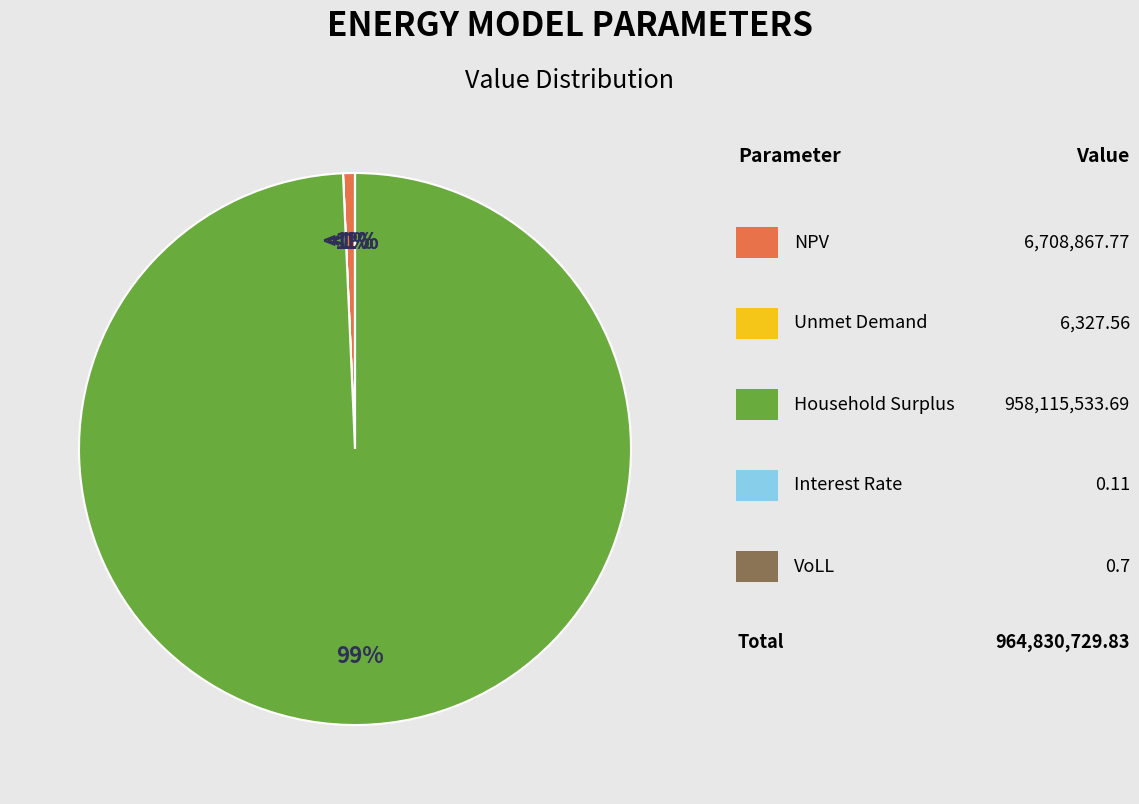

Combined, what portion of the pie is NPV and Interest Rate?

0.7%